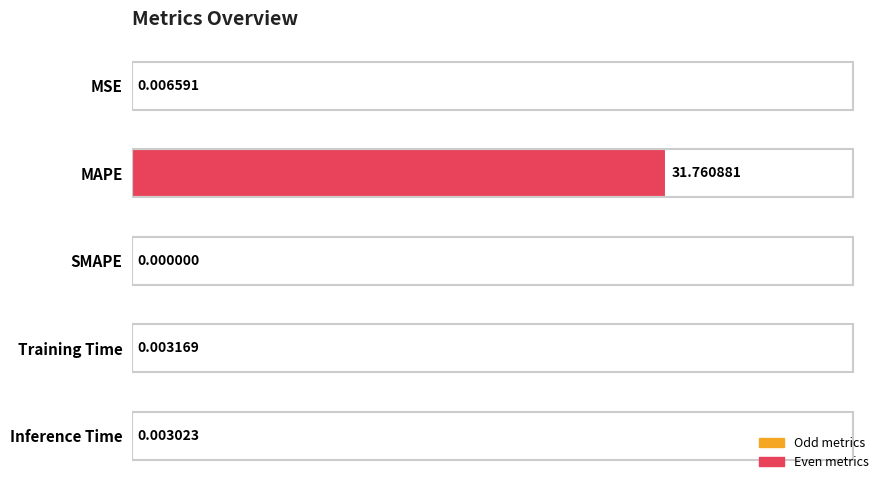

What is the change in value from MAPE to Training Time?

-31.8